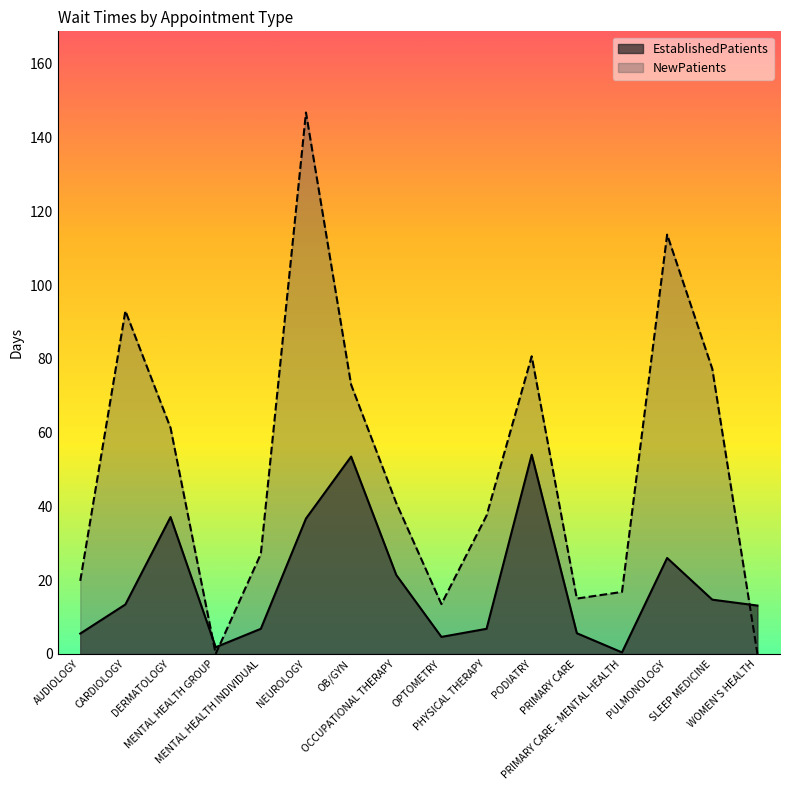

What is the value of the NewPatients point at the 10th from the left?

37.5